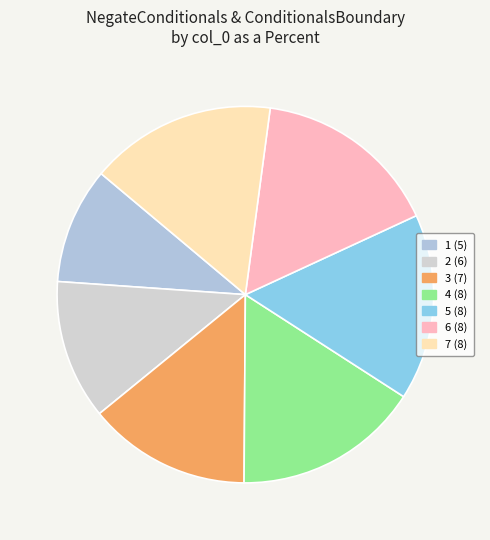

Which category has the smallest portion of the pie?

1